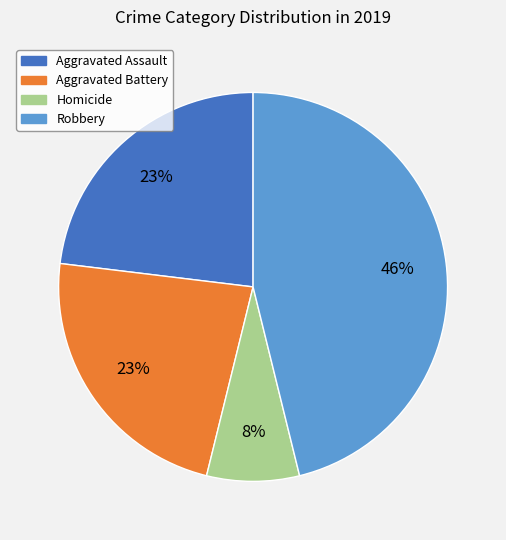

Do Robbery and Aggravated Battery together represent more than half of the pie?

Yes